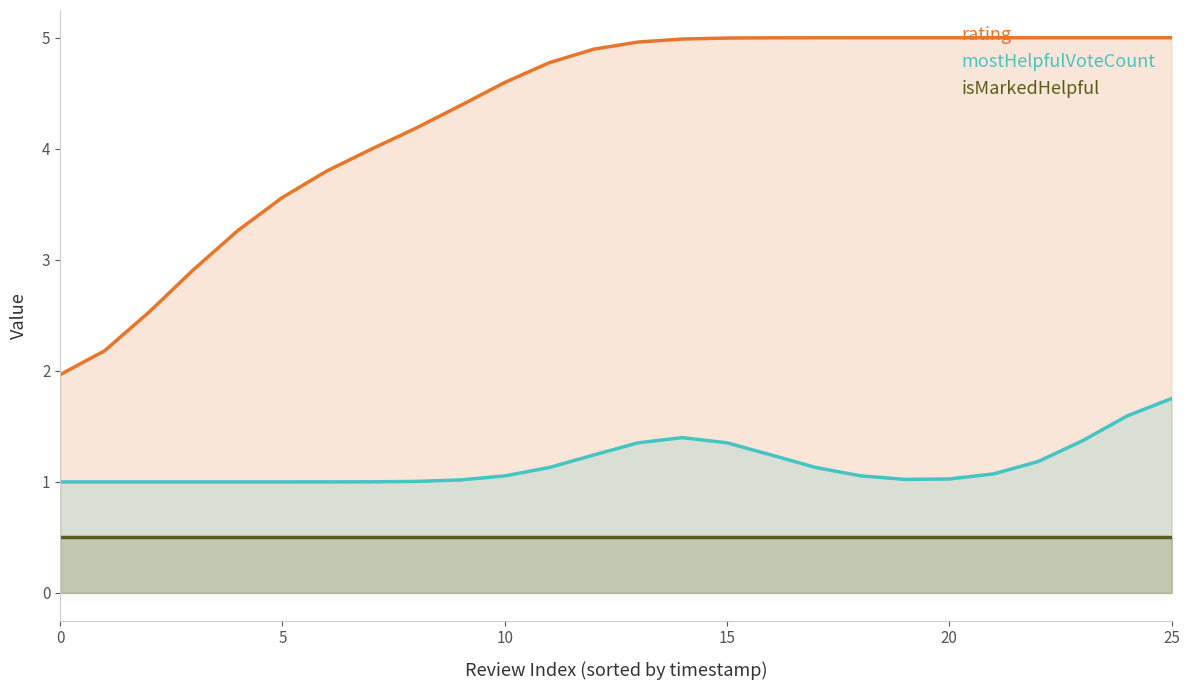

Is it true that mostHelpfulVoteCount equals 1.7 at 17?

False